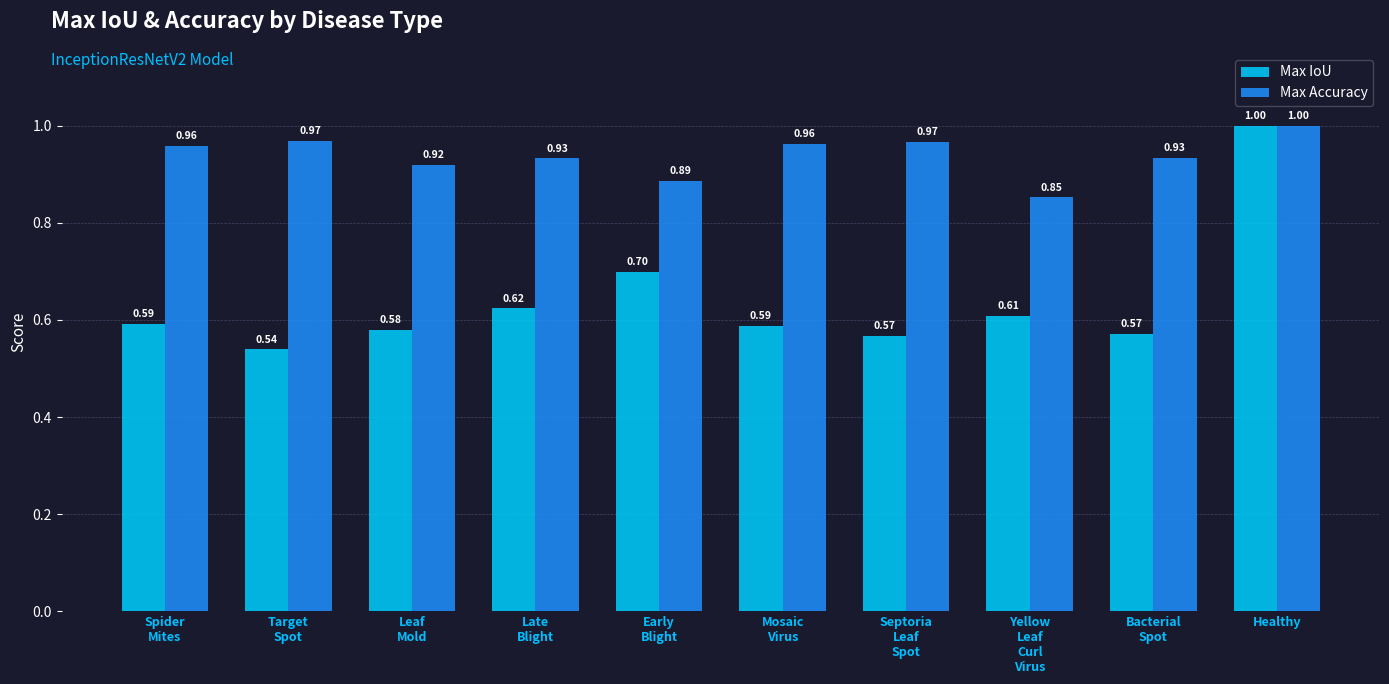

The value of Max Accuracy at Mosaic
Virus is 1.0. True or false?

True